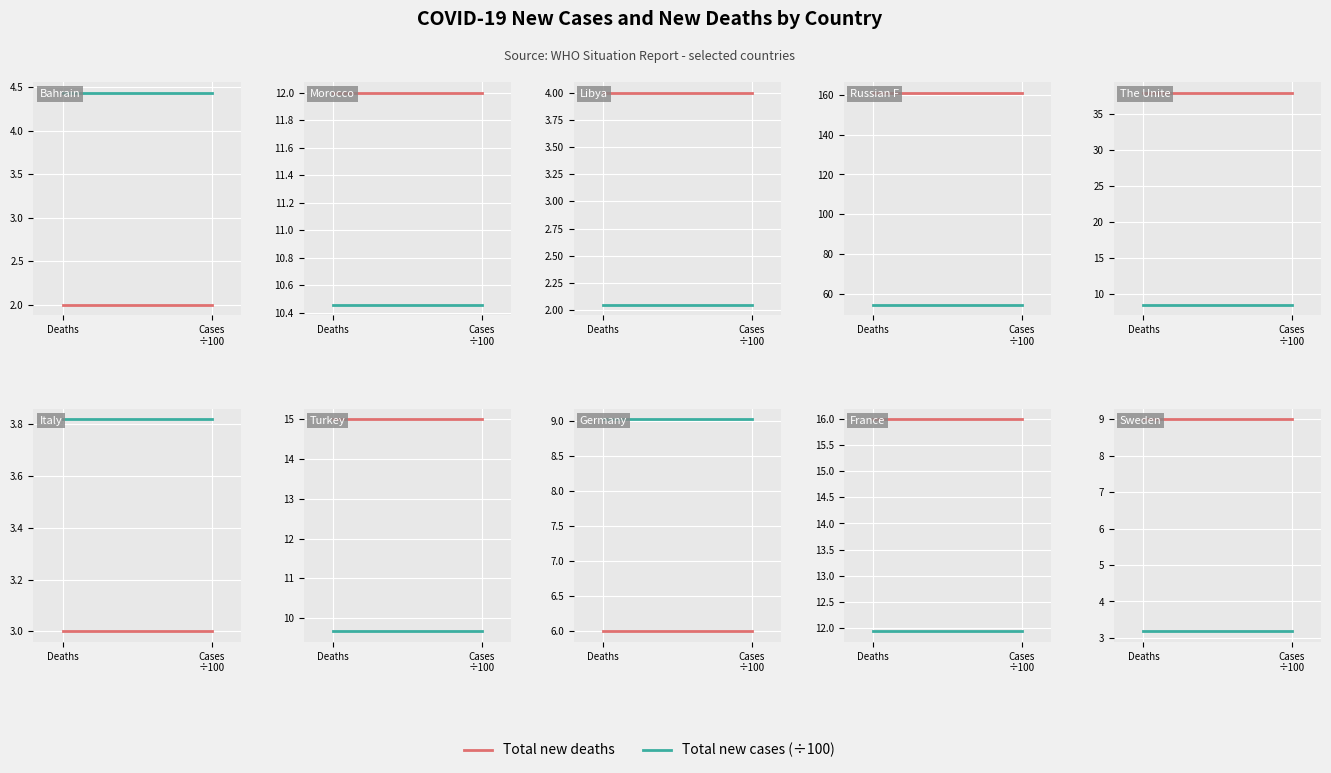

Which series has the largest total across all categories?

Total new deaths